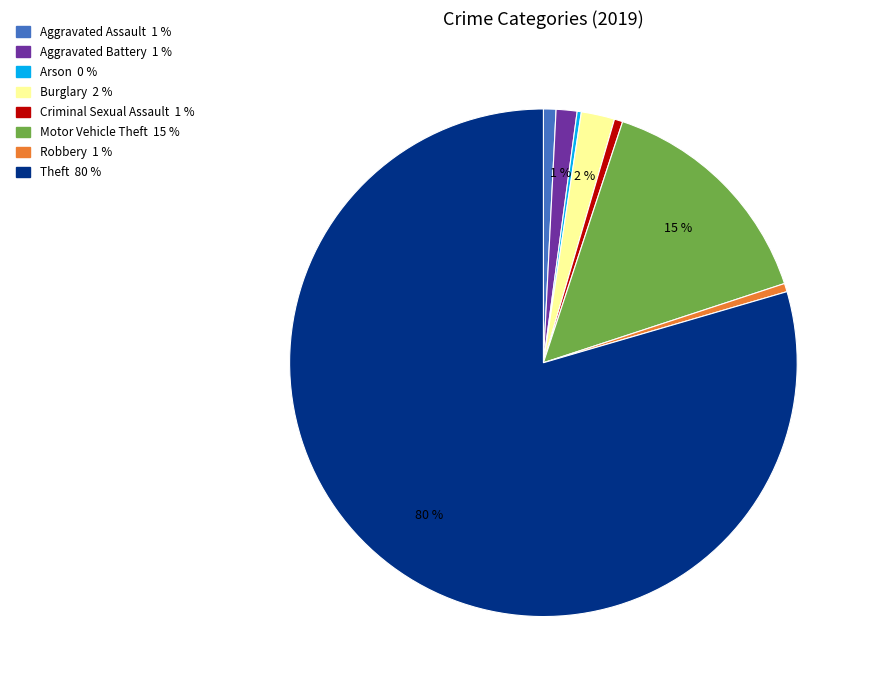

To the nearest percent, what is the difference between the largest and smallest slice percentages?

79%